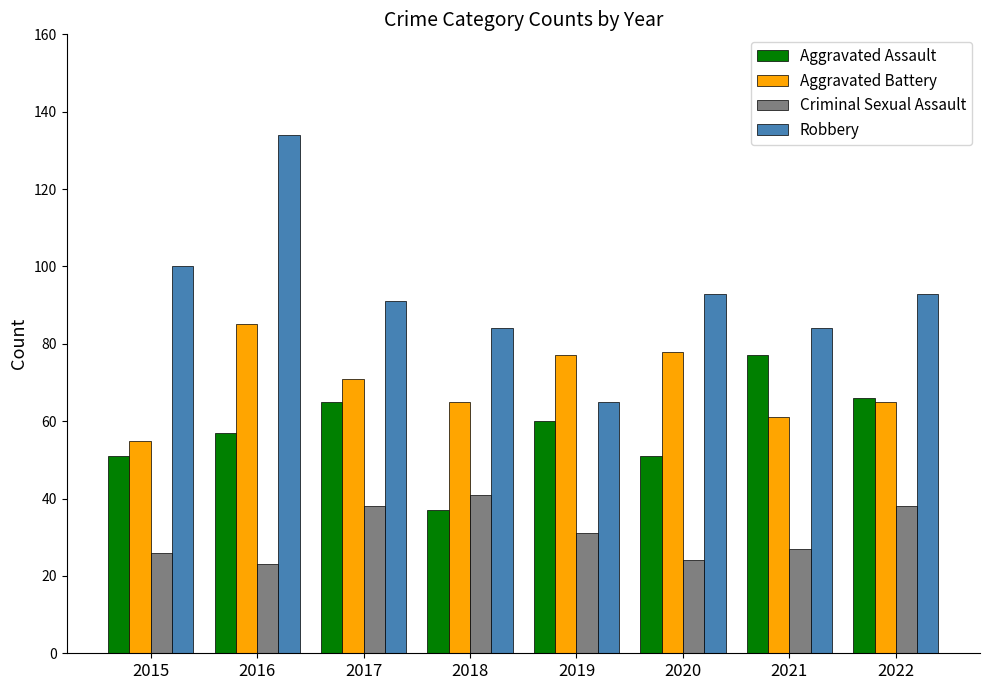

How many bars are there in each group?

4